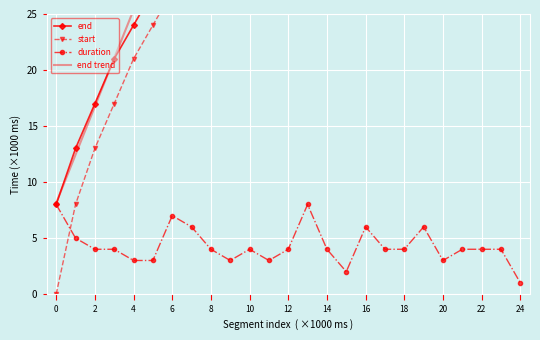

Rank the series at 23 from lowest to highest value.

duration, start, end, end trend